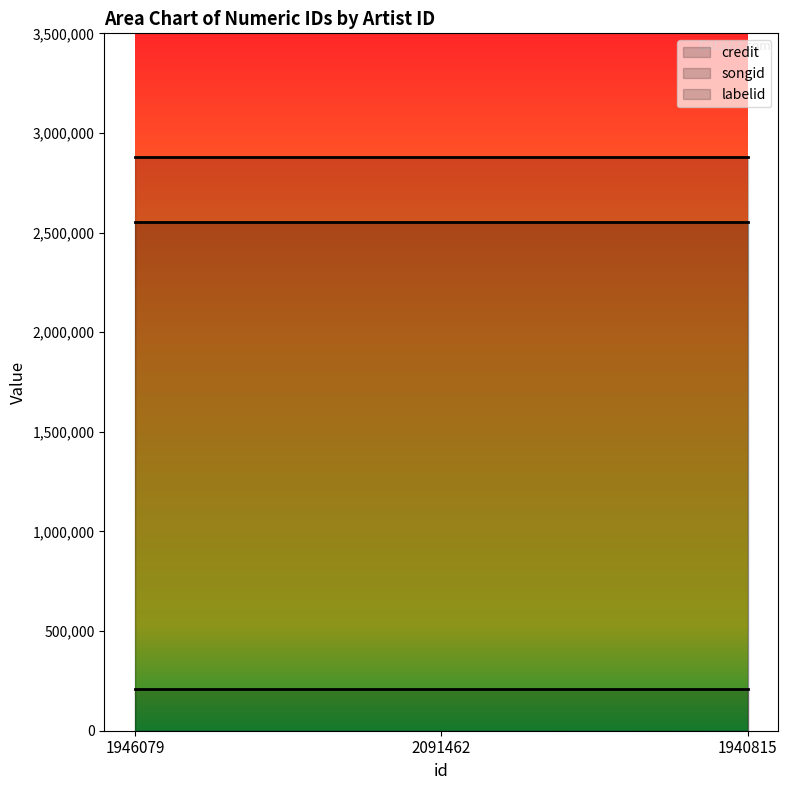

What is the total value across all series at 1940815?

5641398